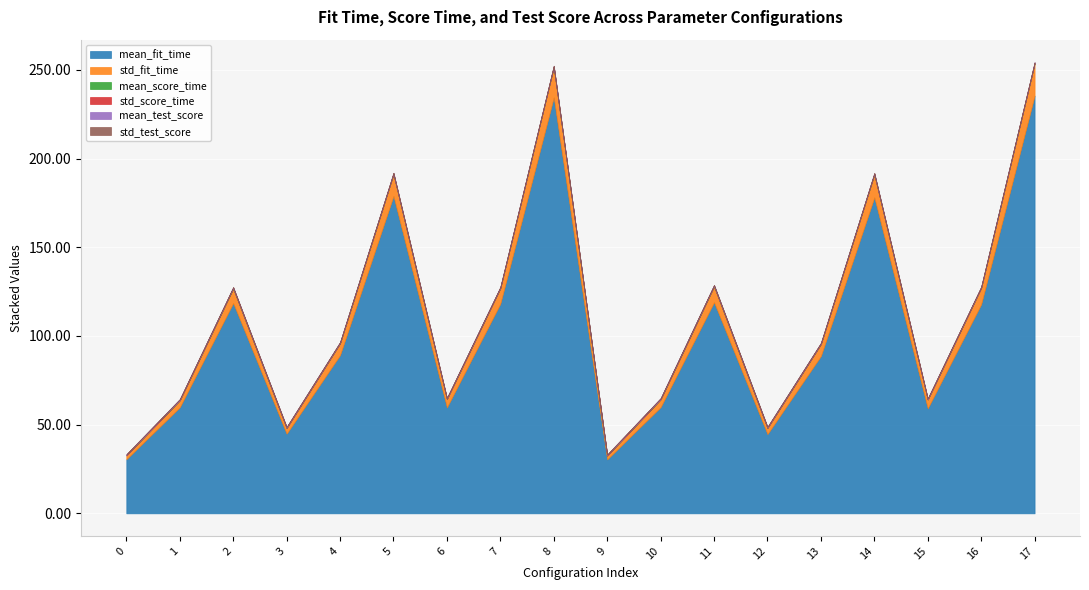

Reading left to right, list all the values displayed in this chart.

mean_fit_time: 30.5	59.8	118.5	44.9	89.2	178.9	59.7	118.2	234.5	30.4	59.9	119.0	44.7	88.7	178.1	59.2	117.9	235.5
std_fit_time: 2.2	3.9	8.2	3.2	6.6	12.2	4.7	8.7	17.0	2.1	4.3	8.9	3.4	6.7	12.9	4.9	9.2	18.0
mean_score_time: 0.1	0.2	0.3	0.1	0.2	0.3	0.1	0.2	0.3	0.1	0.2	0.3	0.1	0.2	0.3	0.1	0.2	0.3
std_score_time: 0.0	0.0	0.0	0.0	0.0	0.0	0.0	0.0	0.0	0.0	0.0	0.0	0.0	0.0	0.0	0.0	0.0	0.0
mean_test_score: 0.5	0.5	0.5	0.5	0.5	0.5	0.5	0.5	0.5	0.5	0.5	0.5	0.5	0.5	0.5	0.5	0.5	0.5
std_test_score: 0.0	0.0	0.0	0.0	0.0	0.0	0.0	0.0	0.0	0.0	0.0	0.0	0.0	0.0	0.0	0.0	0.0	0.0